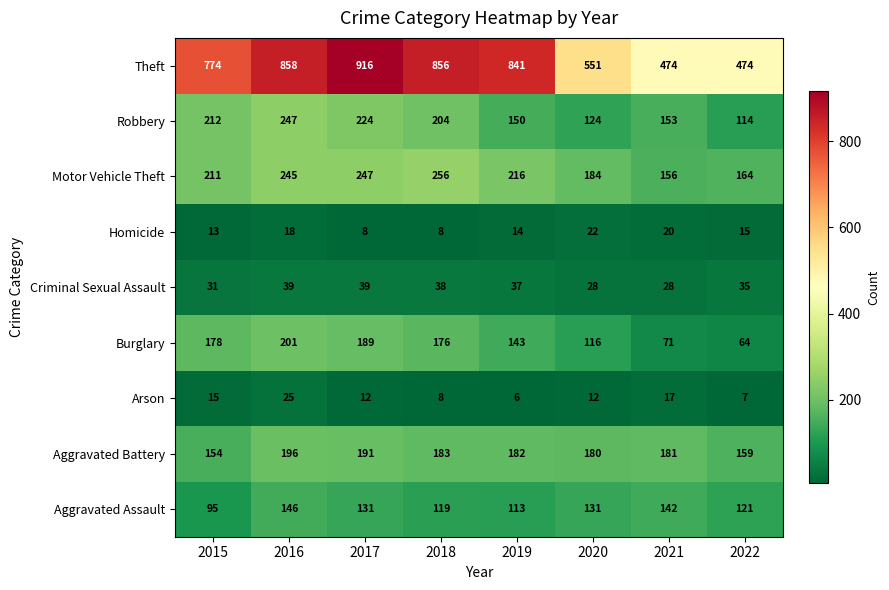

At which category is the sum across all series the highest?

2016